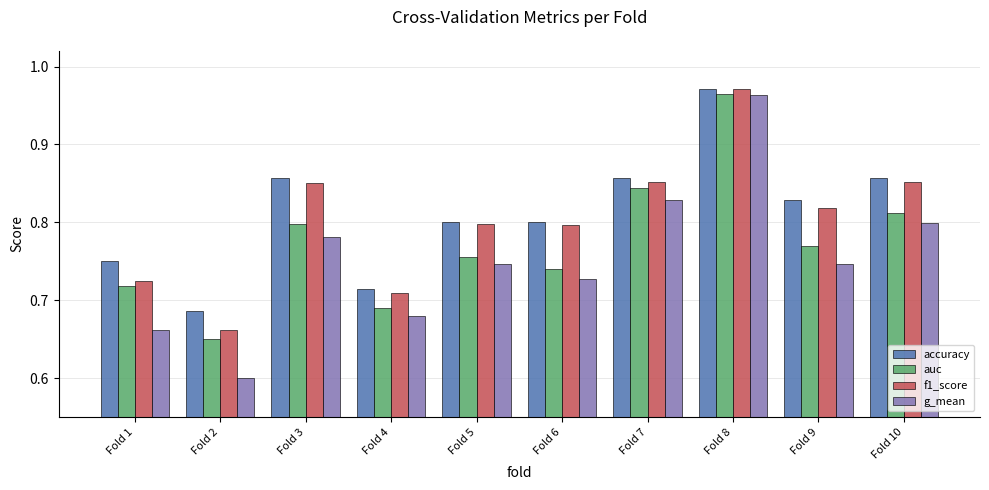

How many accuracy values are between 0 and 1?

10